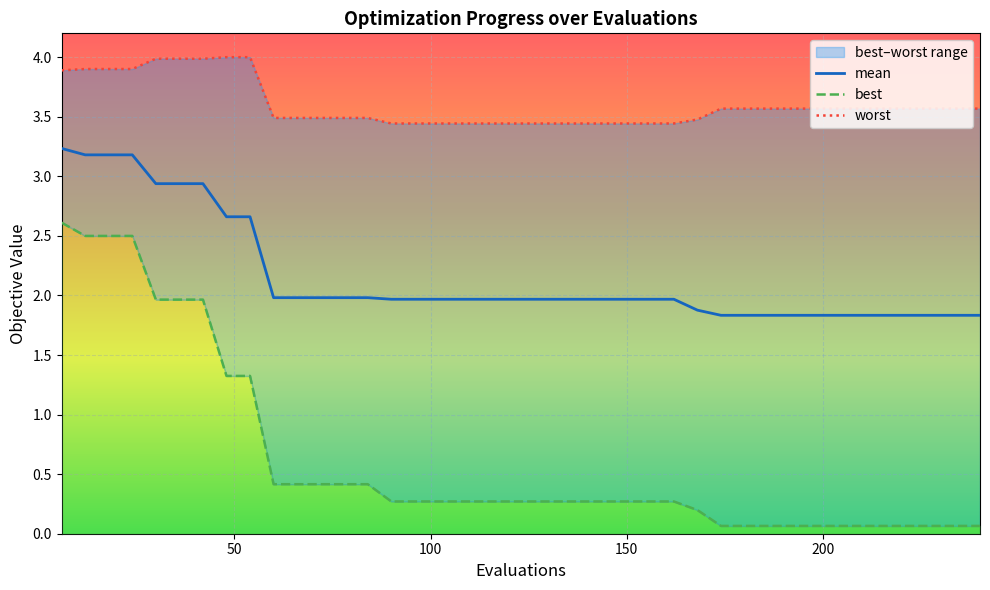

True or false: mean and worst cross at least once.

False